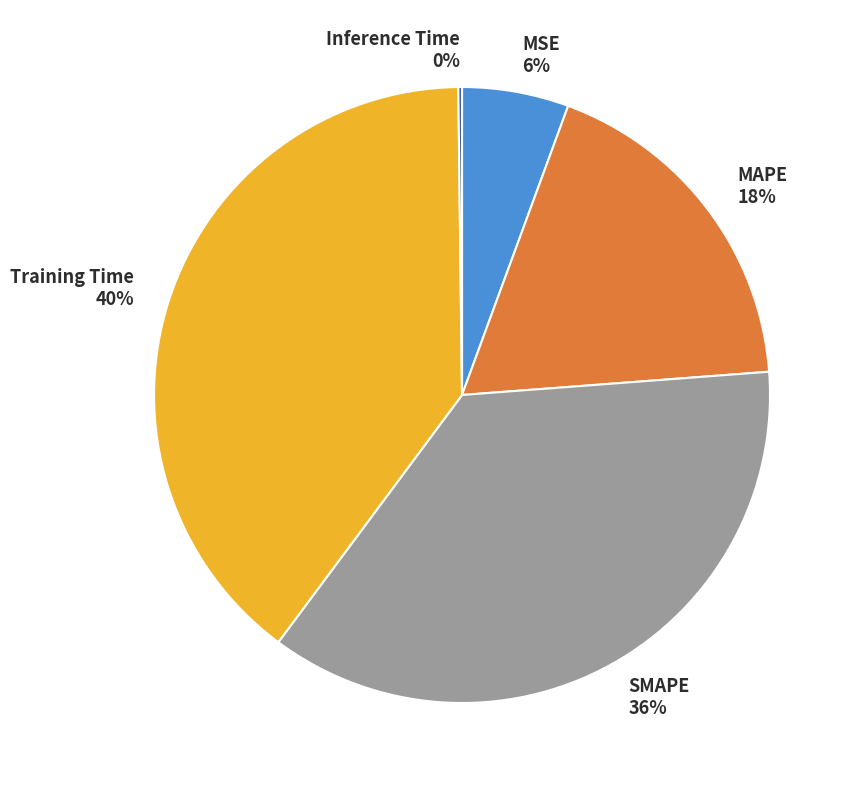

What percentage is the MAPE slice, to the nearest percent?

18%